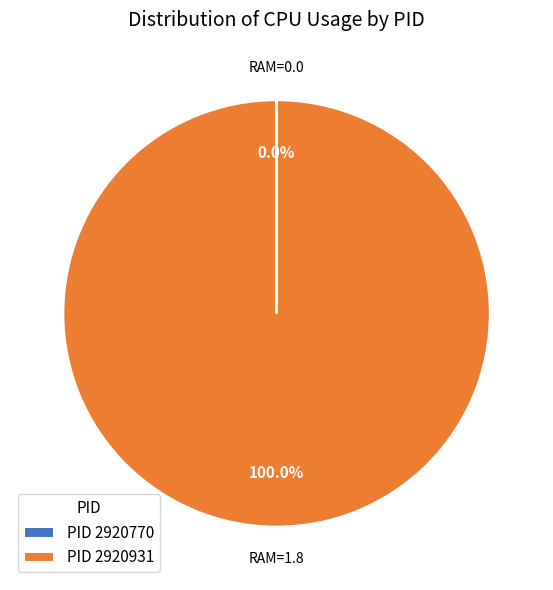

Which category has the biggest portion of the pie?

PID 2920931